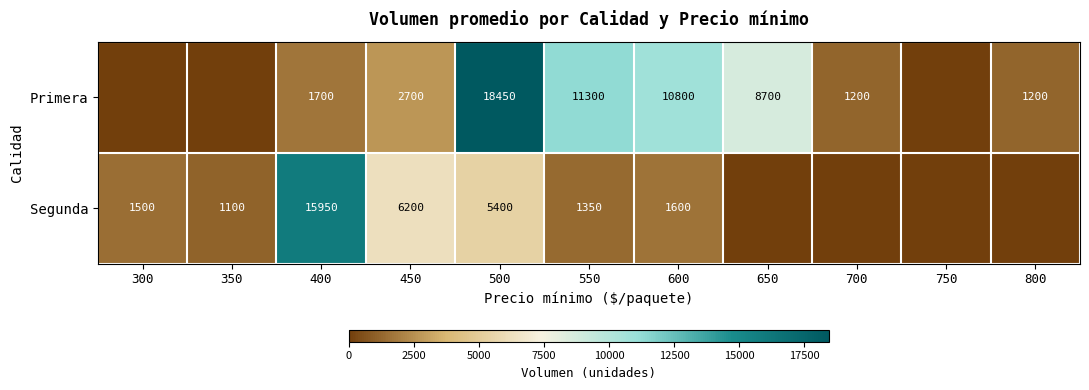

The value of Segunda at 400 is 15950. True or false?

True